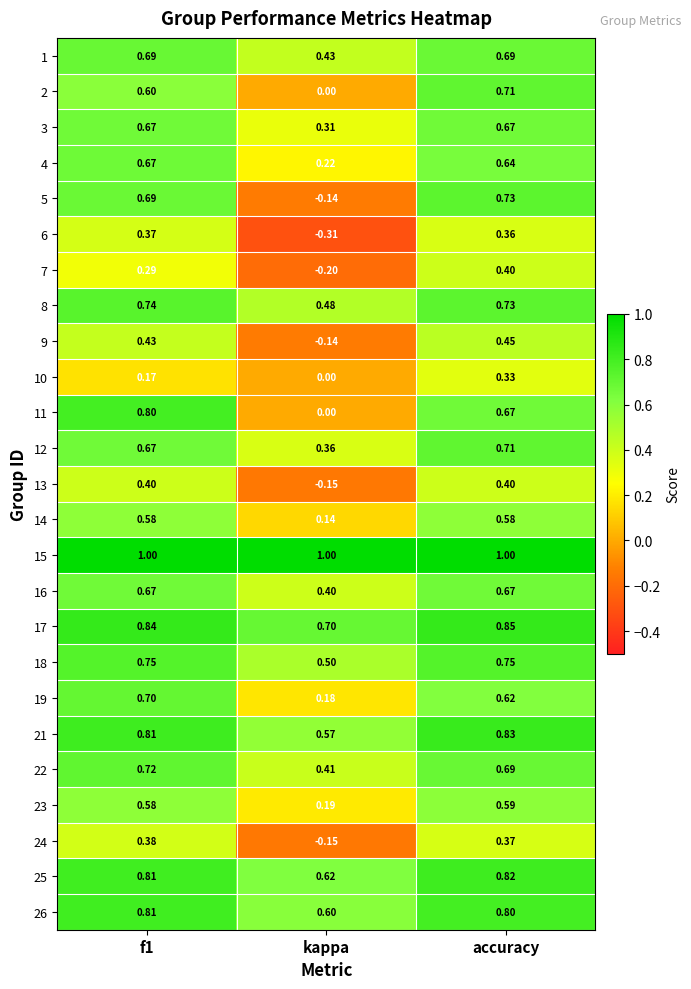

Which category has the lowest value across all series?

kappa